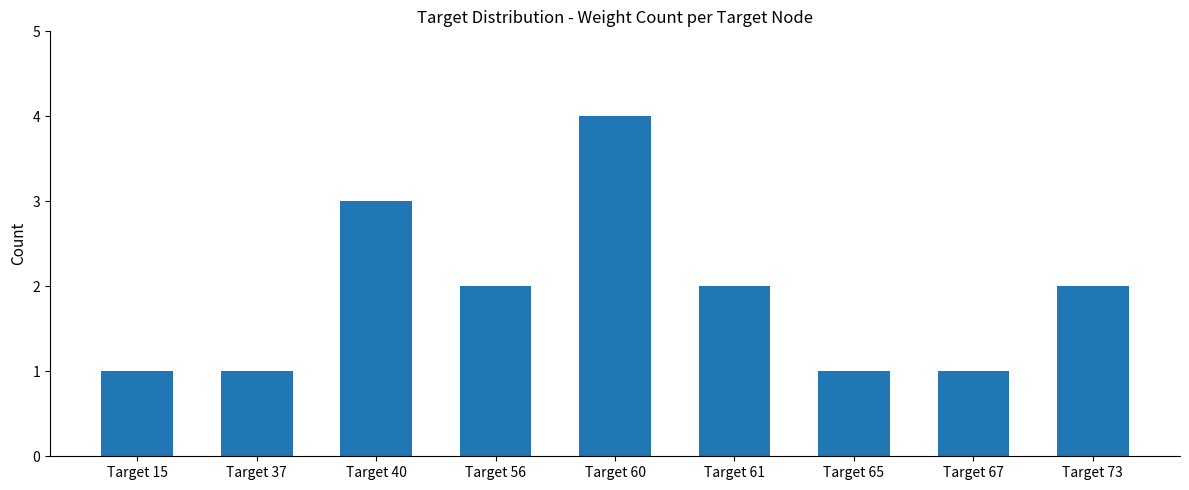

Does the chart contain stacked bars?

No